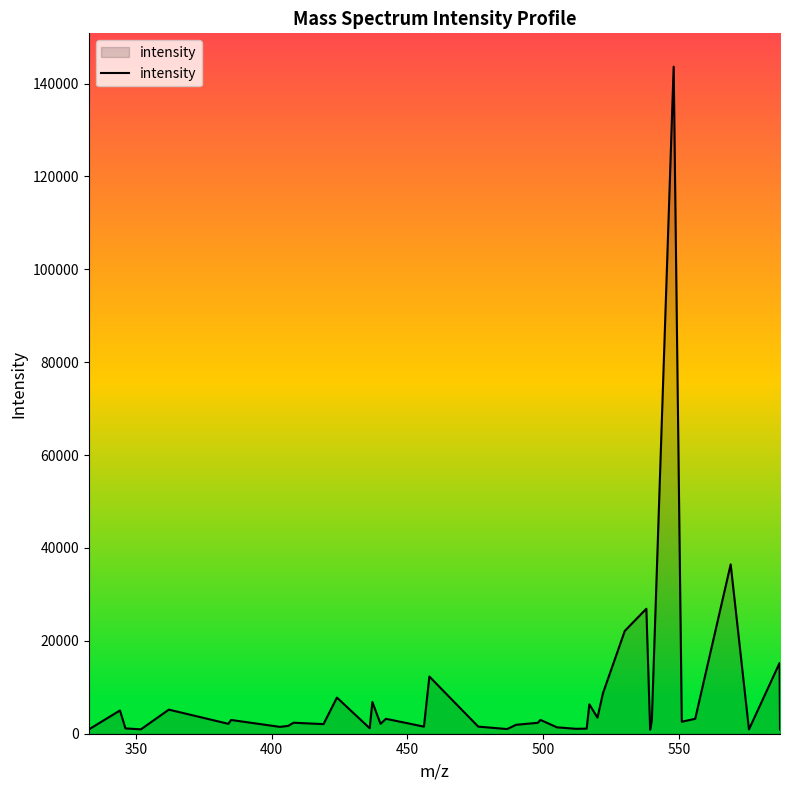

What is the difference between the maximum and minimum values?

142767.3